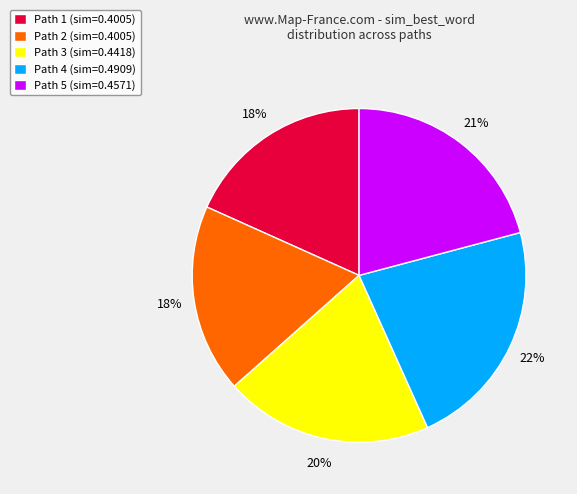

Is it true that Path 5 (sim=0.4571) is 7% of the pie?

False